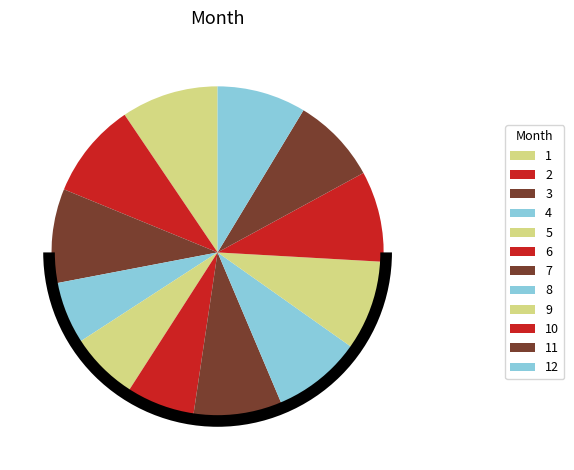

What is the ratio of the value at 6 to the value at 10?

0.8